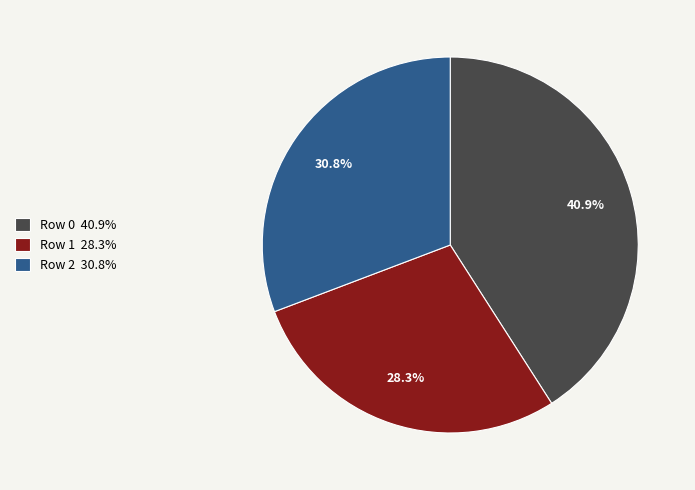

What is the total percentage of Row 0 and Row 2?

71.7%